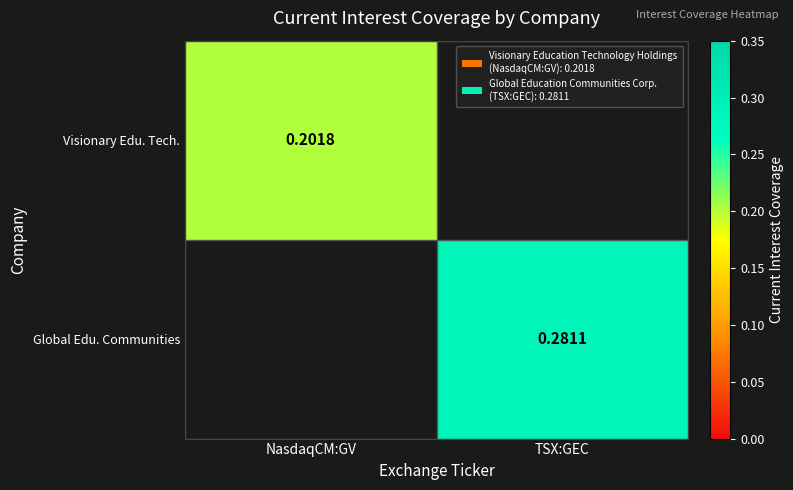

Is the value of Global Edu. Communities at TSX:GEC greater than the value of Visionary Edu. Tech. at NasdaqCM:GV?

Yes